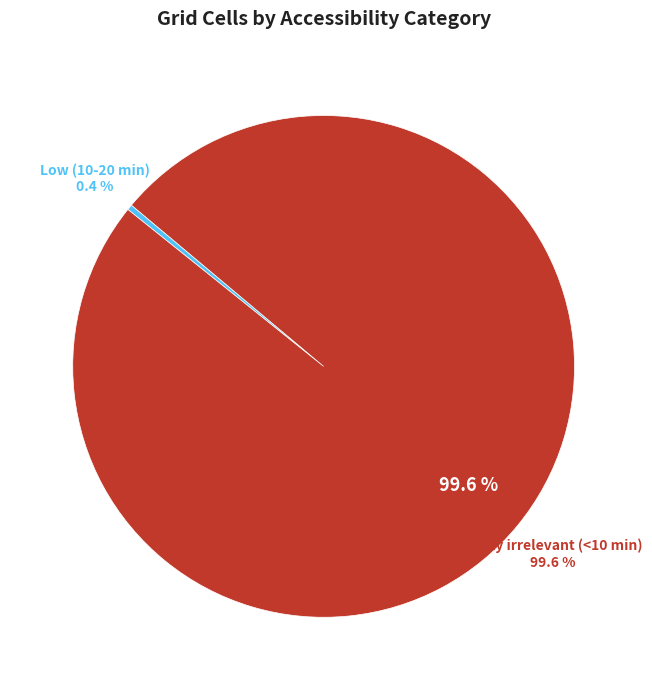

How many segments does this pie chart have?

2